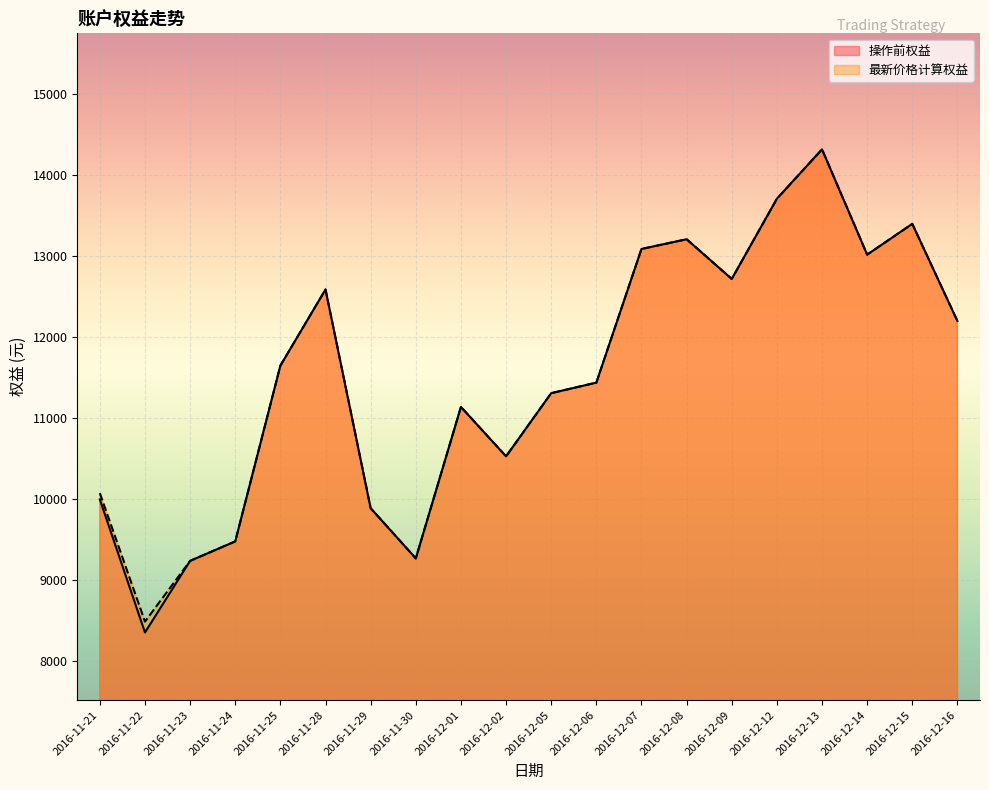

Rank the series at 2016-12-15 from highest to lowest value.

操作前权益, 最新价格计算权益